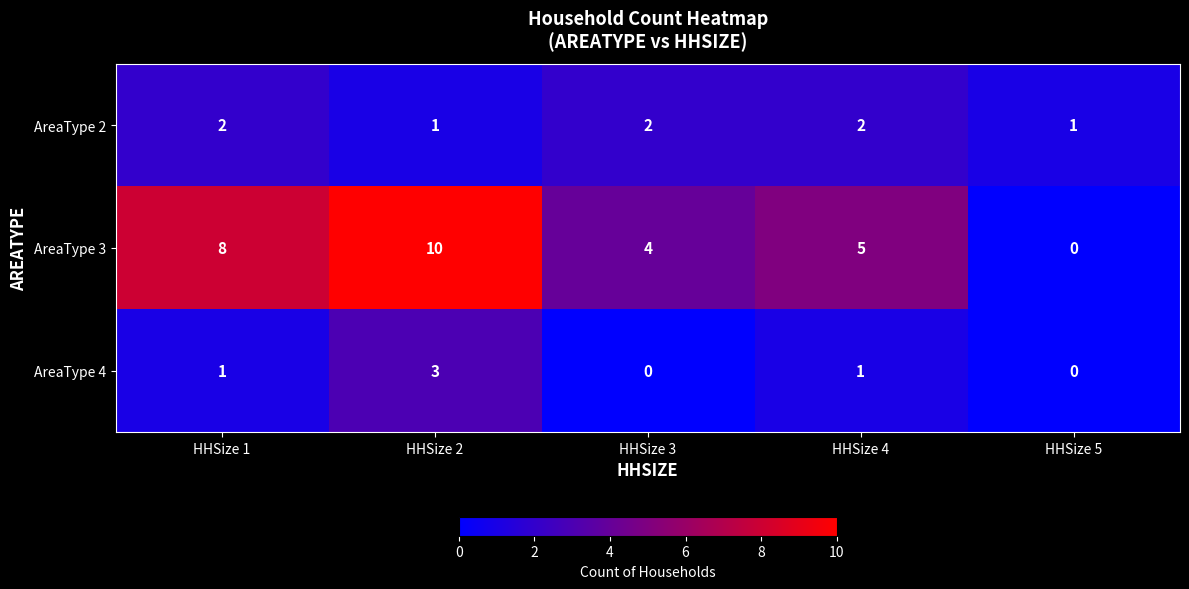

True or false: AreaType 3 has a value of 8 at HHSize 4.

False